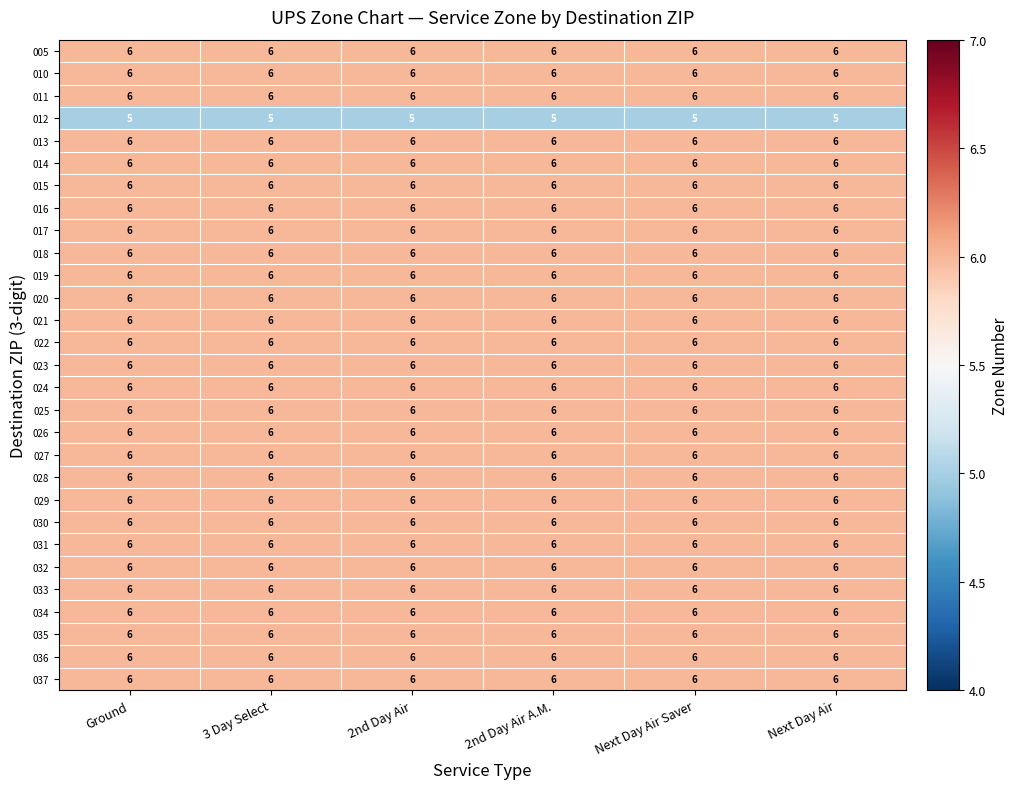

What is the greatest value displayed?

6